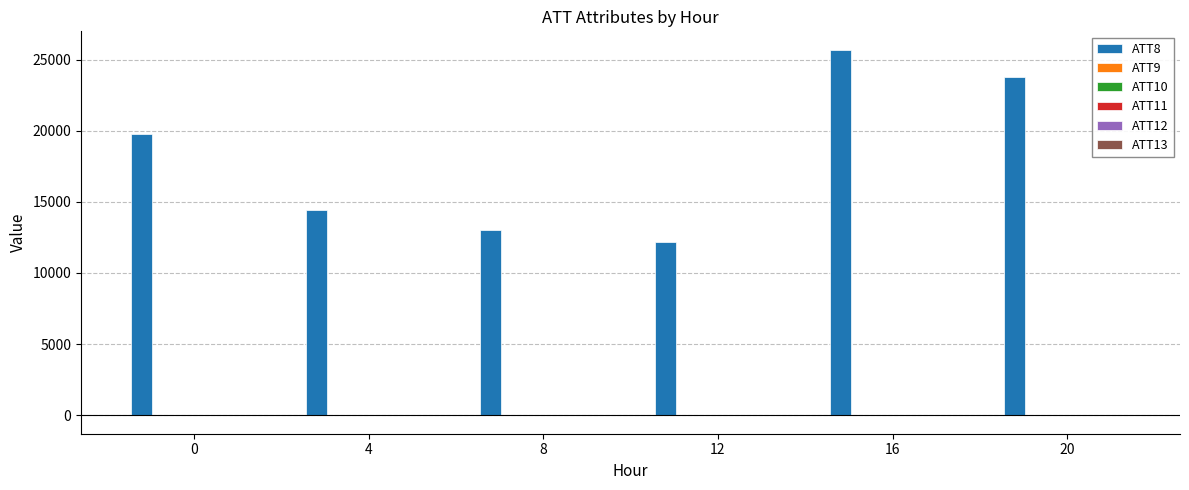

The value of ATT8 at 20 is 23800.0. True or false?

True